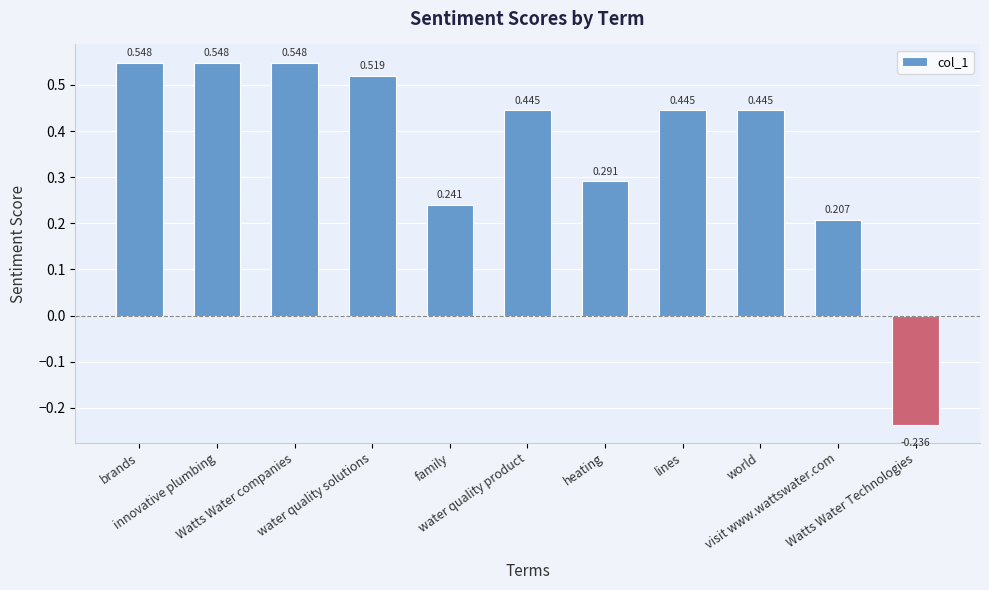

Is it true that the value at Watts Water companies is 0.3?

False